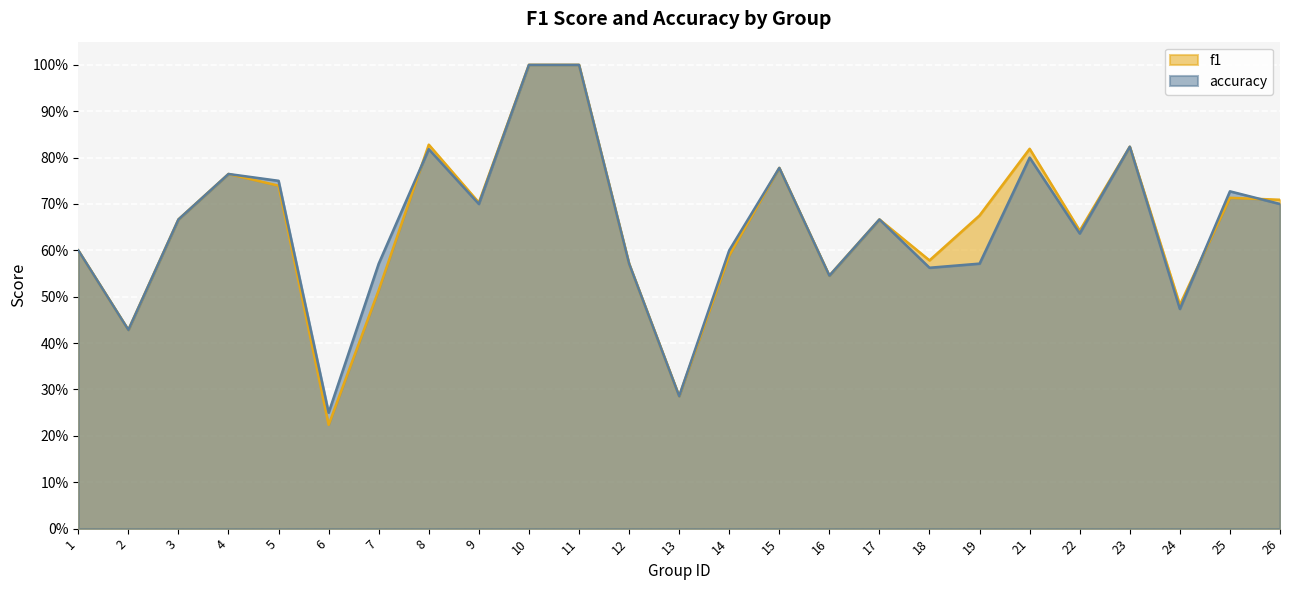

Which category has the lowest value in the accuracy series?

6